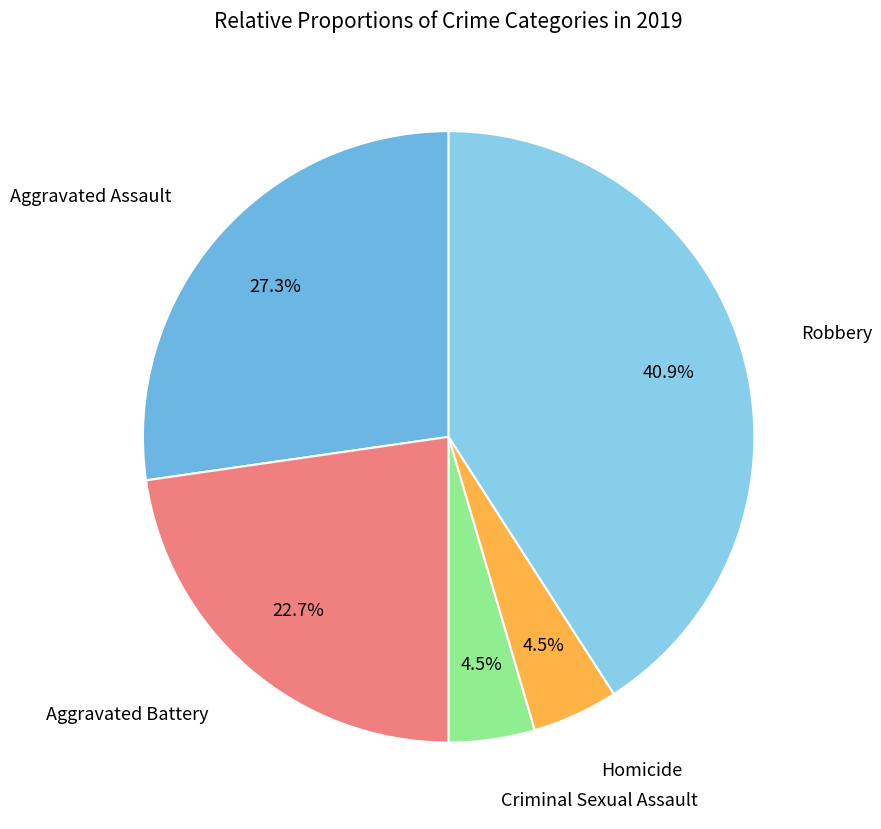

How many segments does this pie chart have?

5